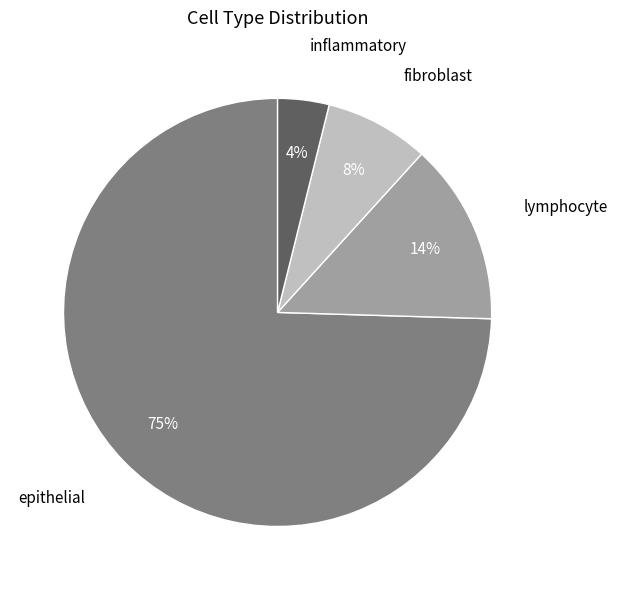

How many slices are in this pie chart?

4